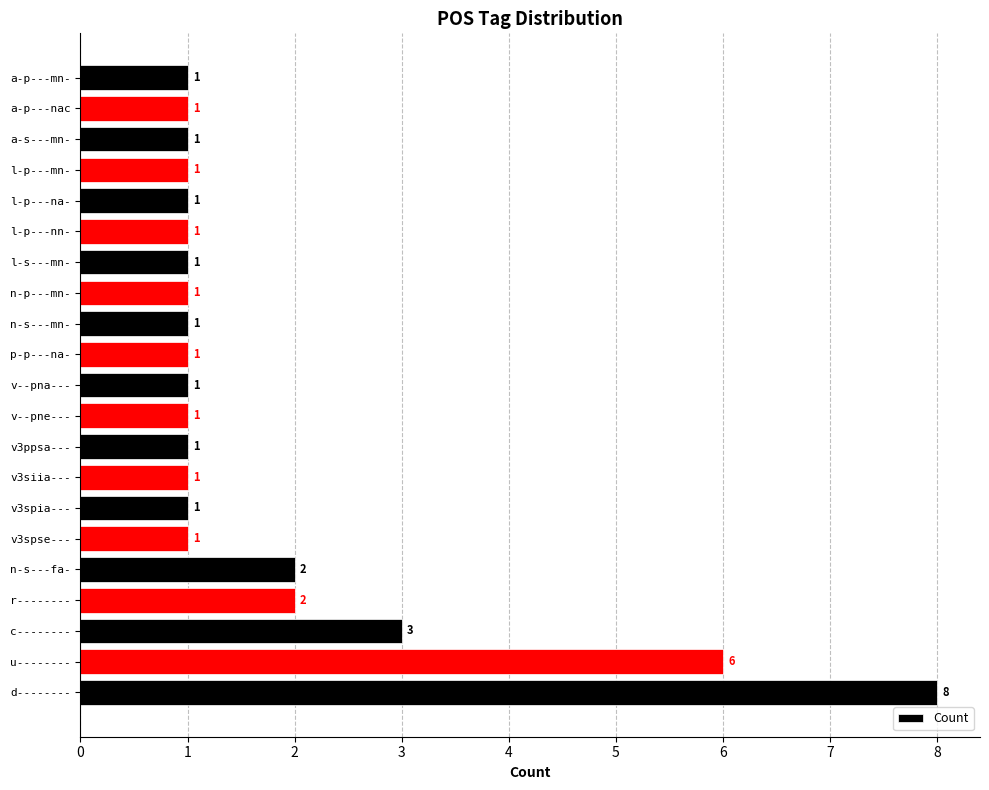

Where is the data nearest to the value 4?

c--------